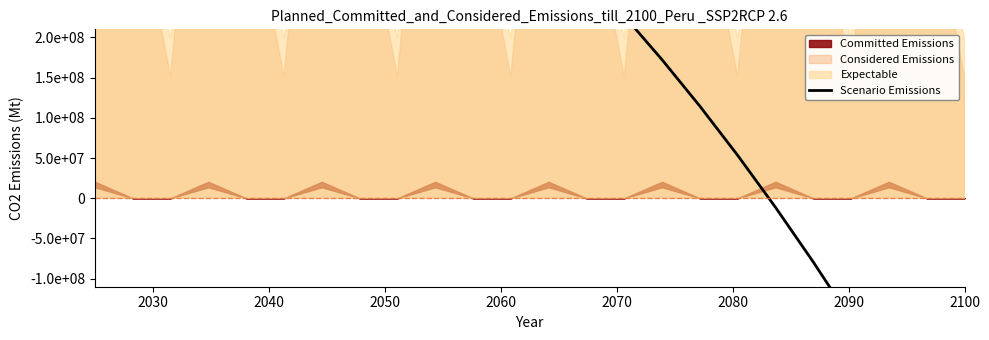

What is the difference between the maximum and minimum values?

1031234804.7